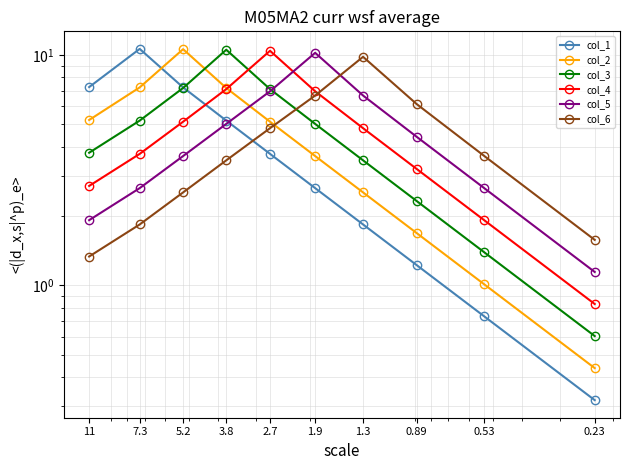

What is the difference between the second highest and minimum values in the col_6 series?

5.3